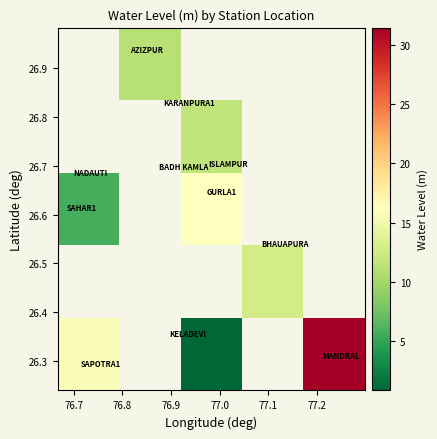

Count the number of categories in the chart.

5